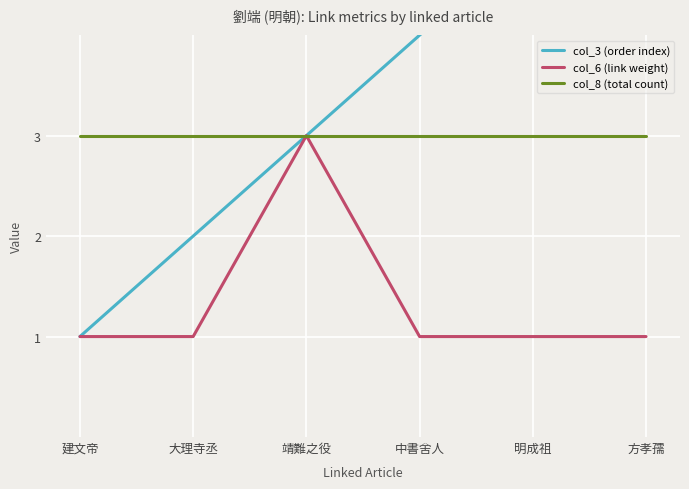

True or false: col_6 (link weight) and col_8 (total count) intersect in this chart.

False